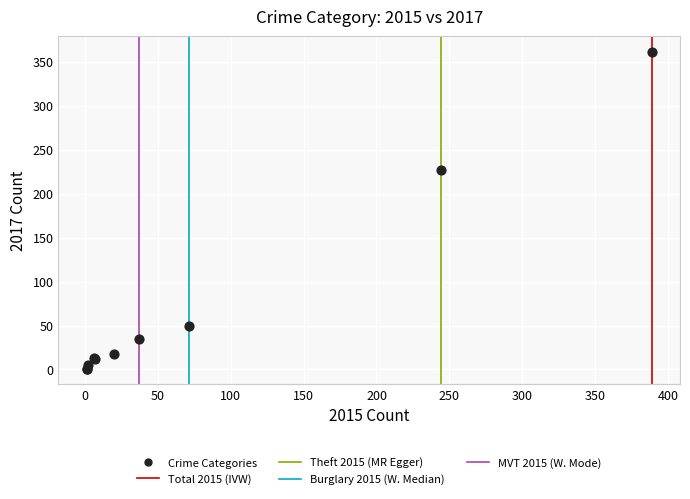

What Y value in the scatter plot is closest to 181?

227